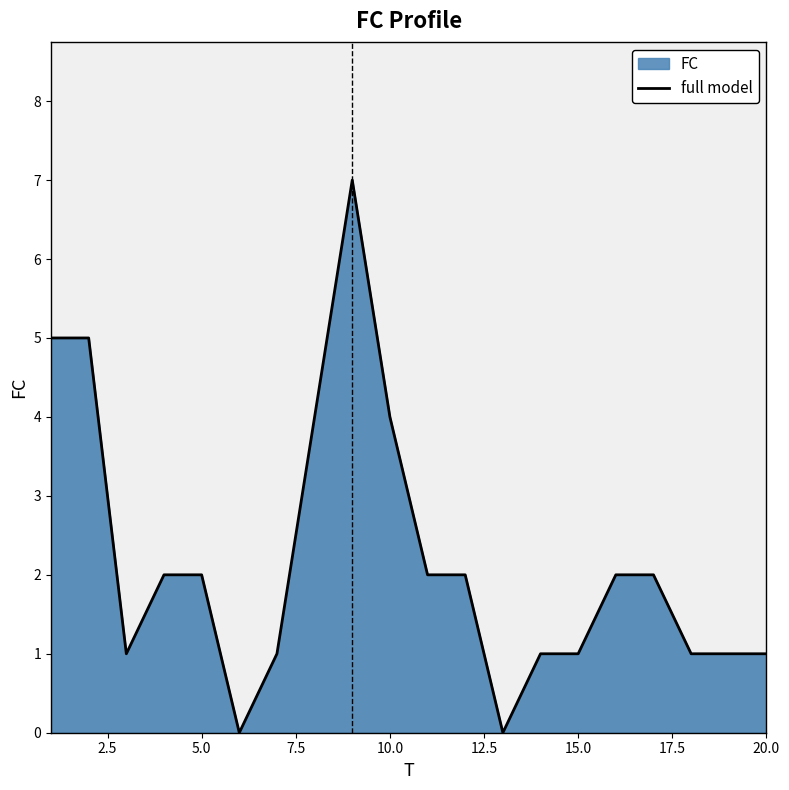

What is the difference between the maximum and minimum values?

7